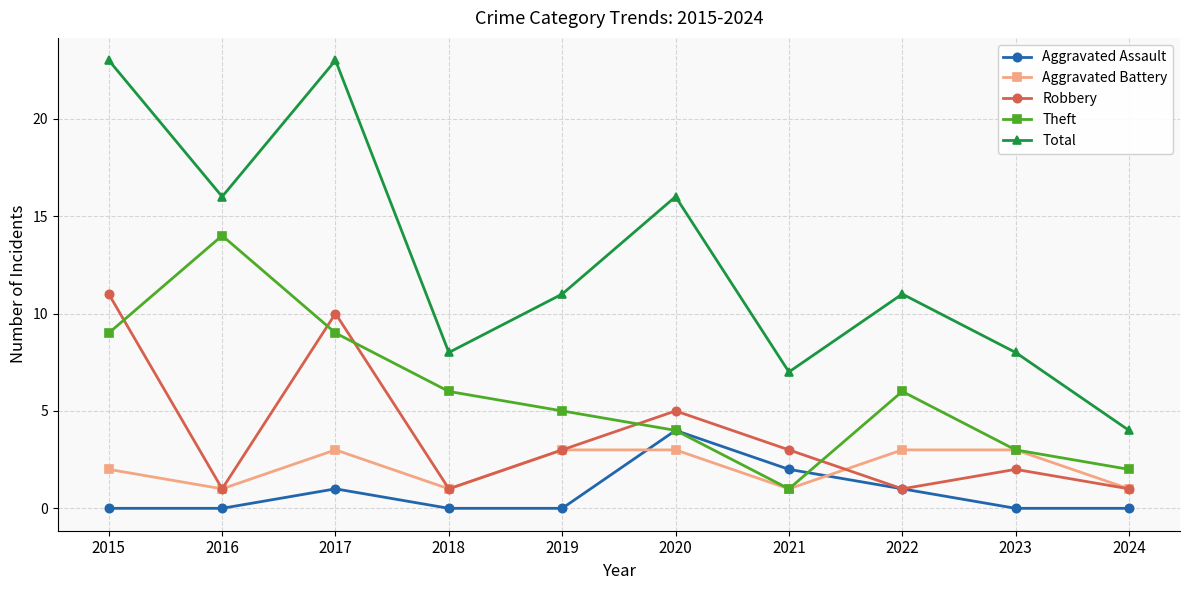

True or false: Robbery and Total cross at least once.

False